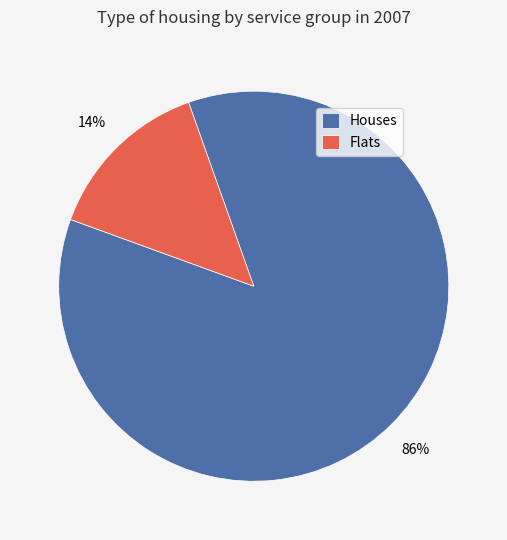

What is the largest slice in the pie chart?

Houses